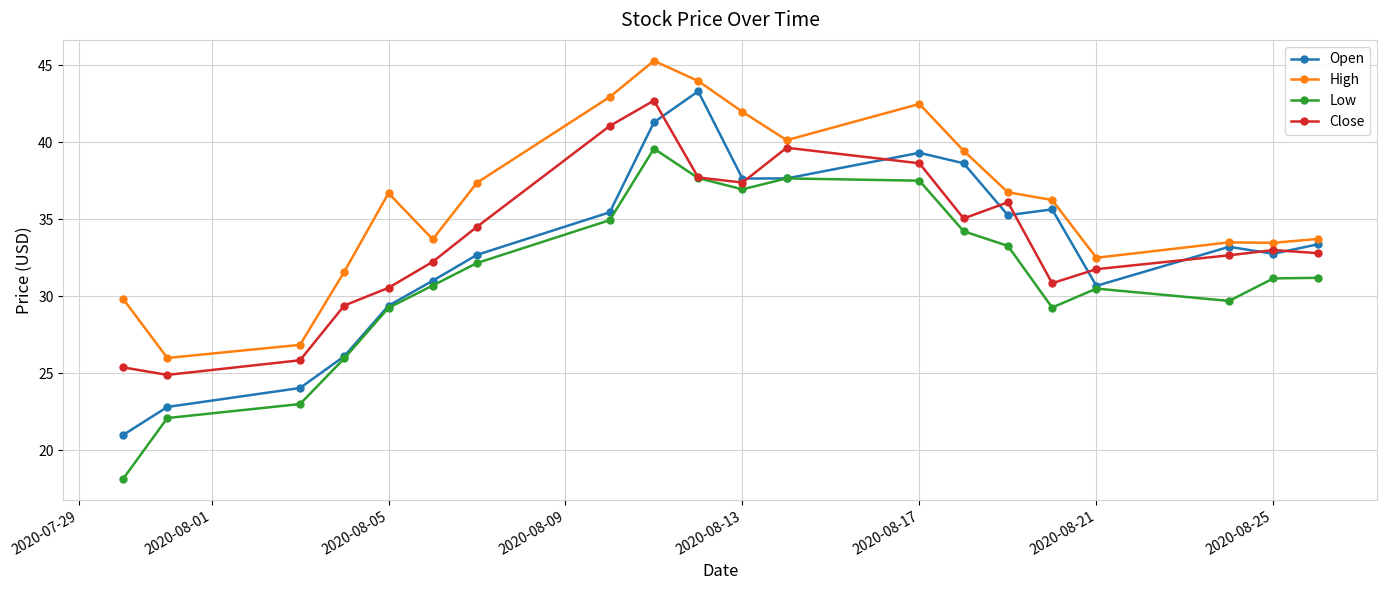

What is the value of the Close point at the 20th from the left?

32.8